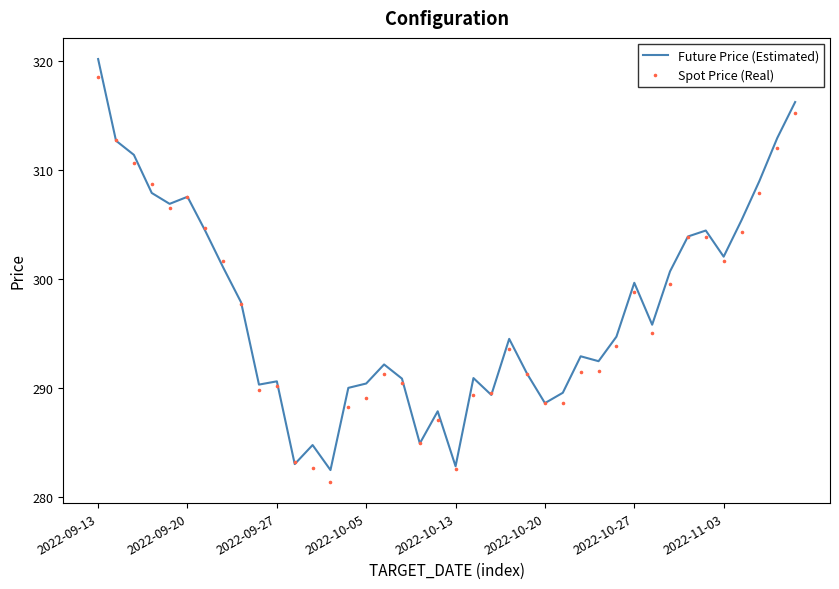

At how many categories does at least one series exceed 289?

33